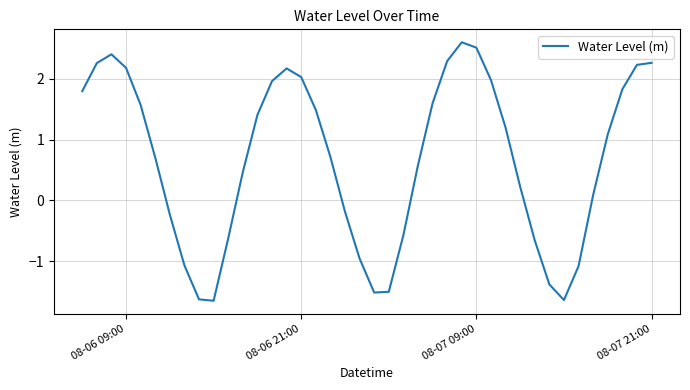

What is the average value?

0.7